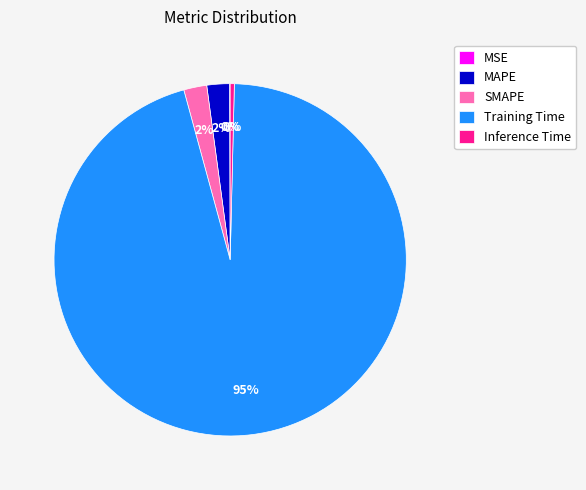

What is the majority slice?

Training Time